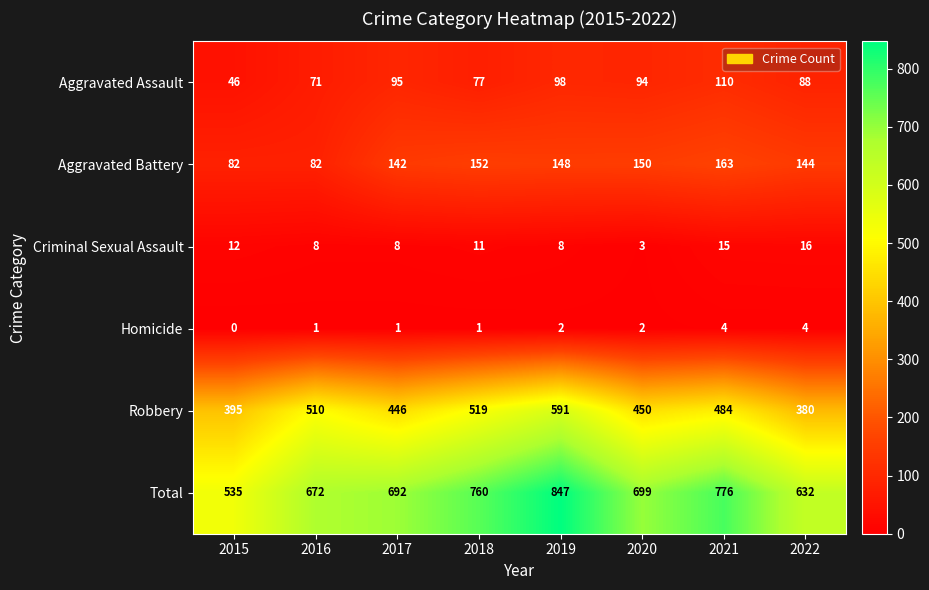

Which series has the largest total across all categories?

Total